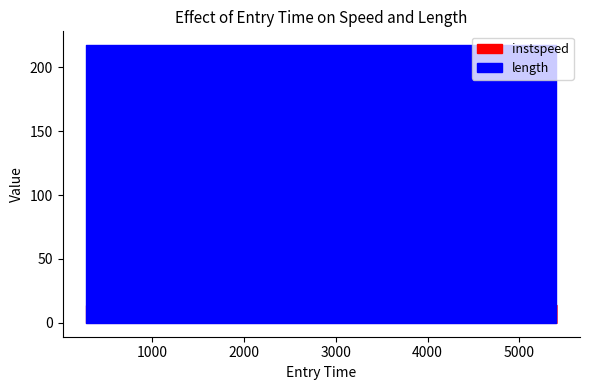

True or false: length has more than 2 points higher than both neighbors.

False